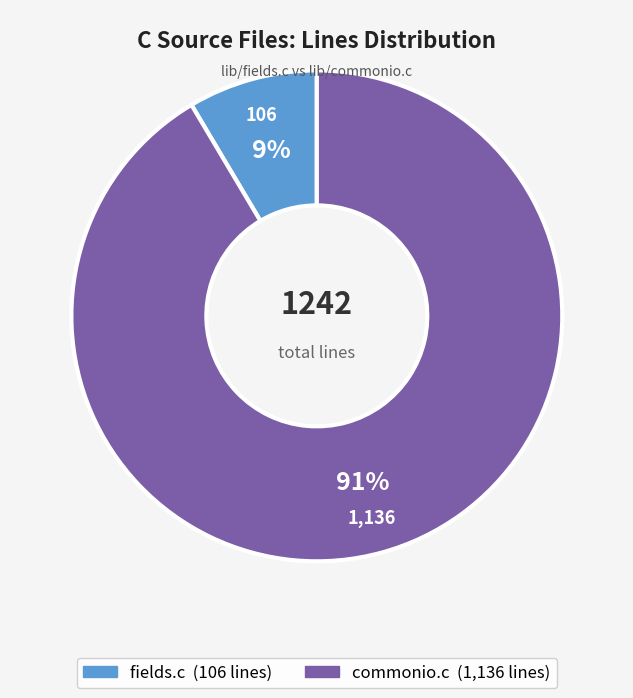

Do commonio.c and fields.c together represent more than half of the pie?

Yes